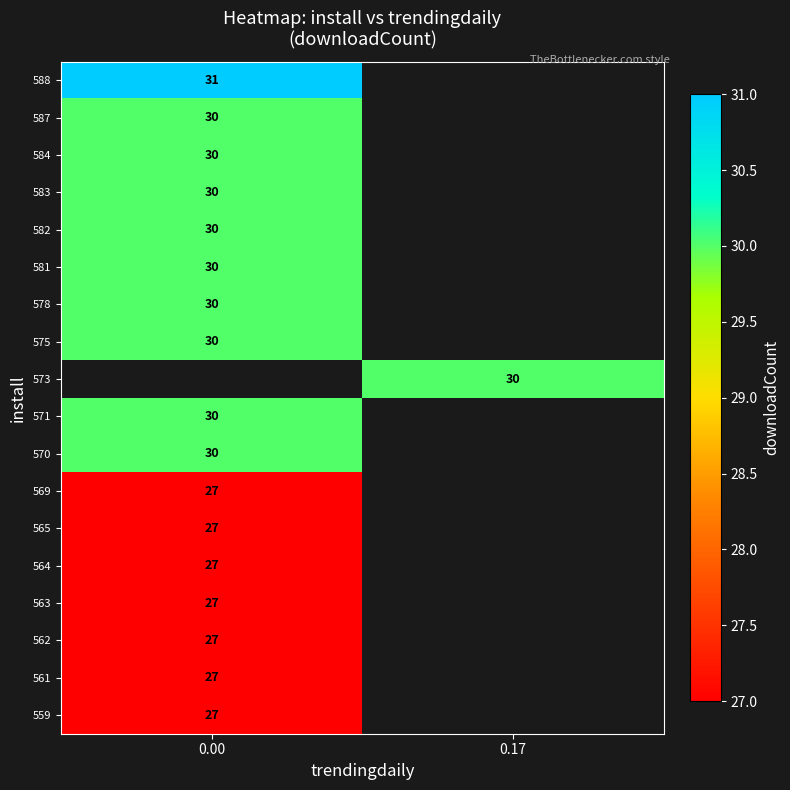

The value of 588 at 0.00 is 31. True or false?

True